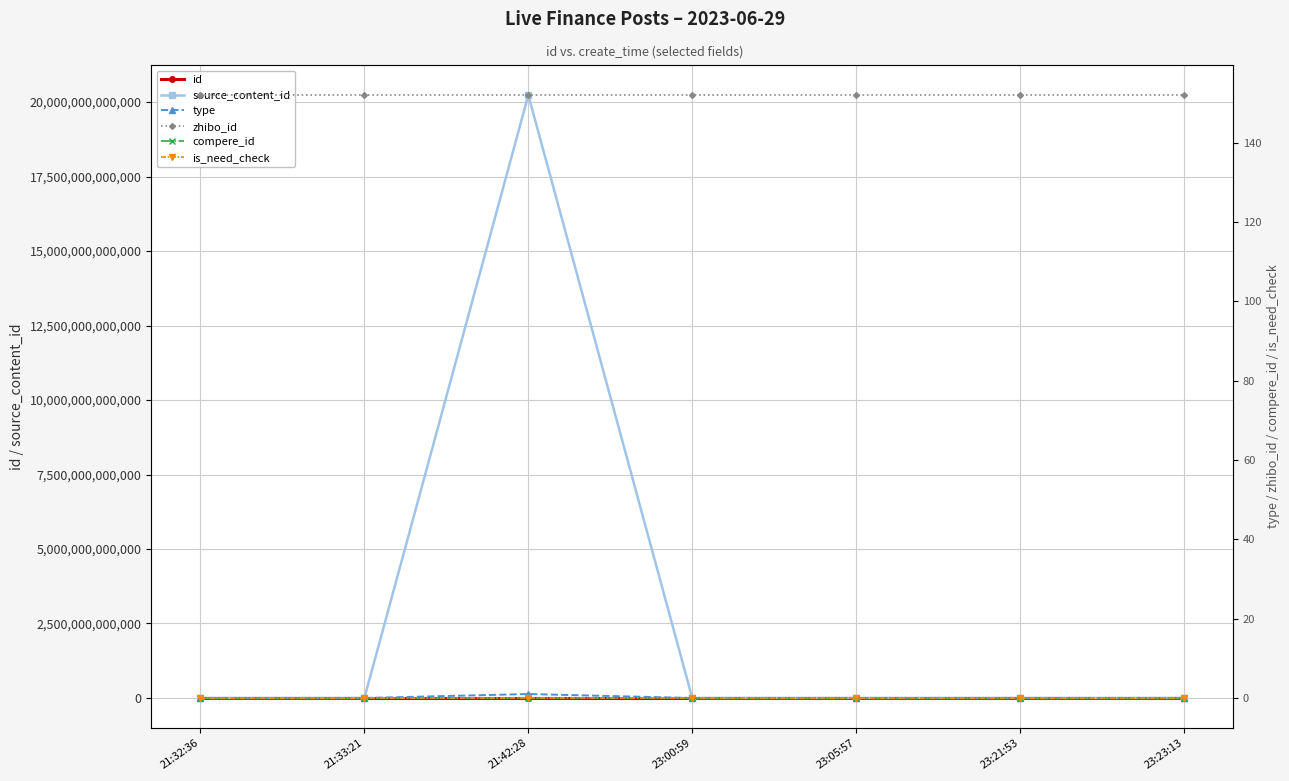

The value of compere_id at 23:00:59 is 0. True or false?

True